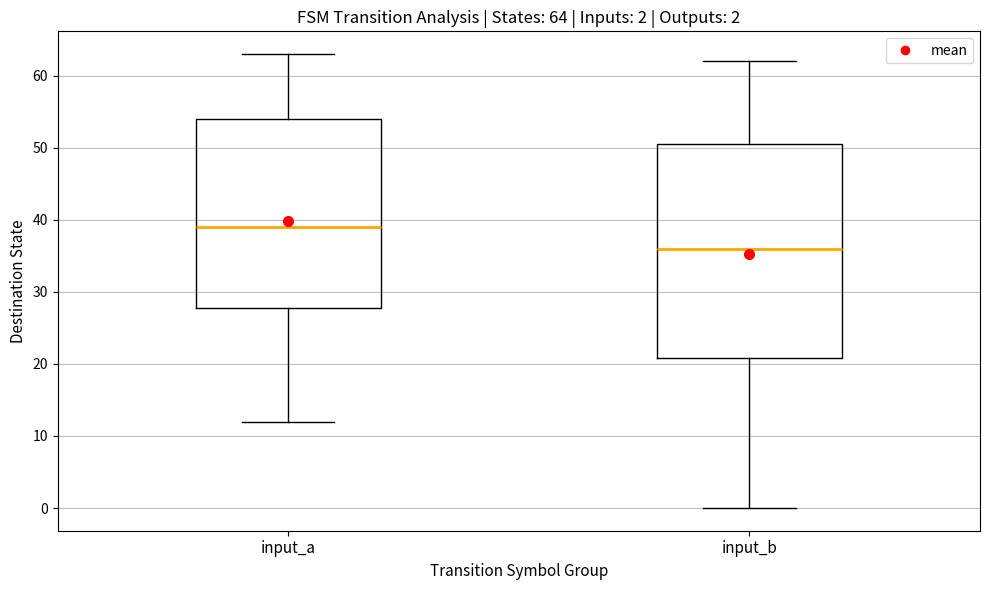

Which box has the lowest median line?

input_b